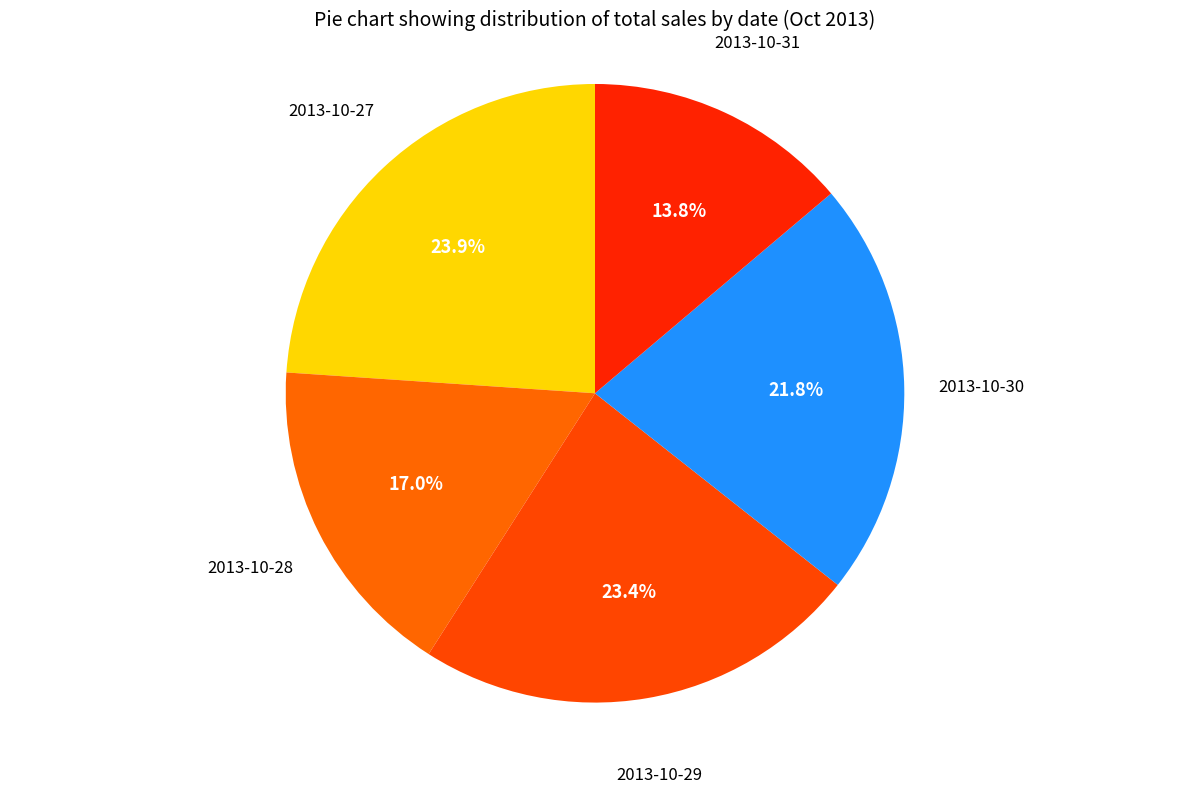

Is there any slice that represents more than half of the pie?

No